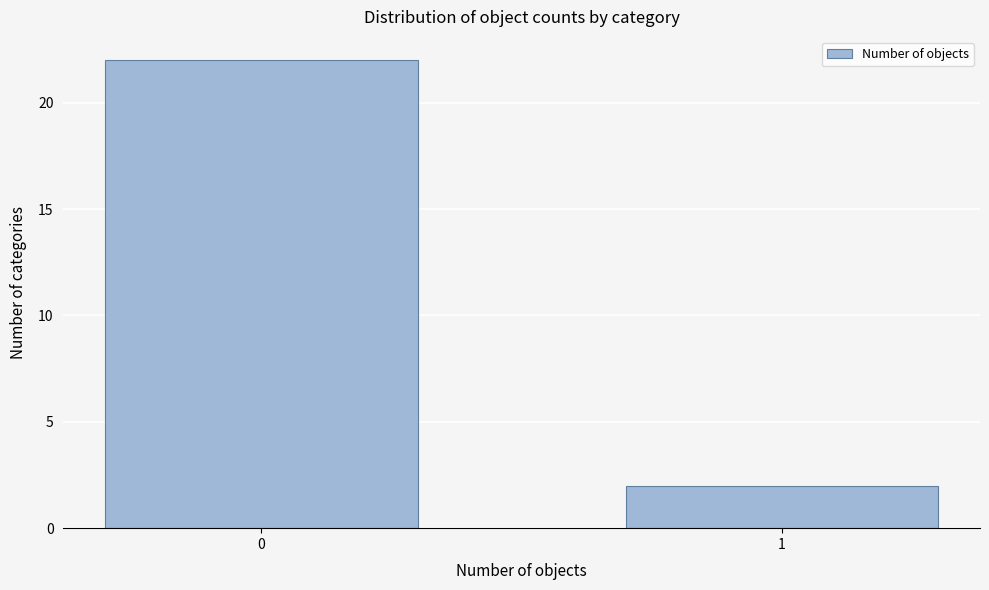

Reading left to right, transcribe all the data shown in this chart.

22	2